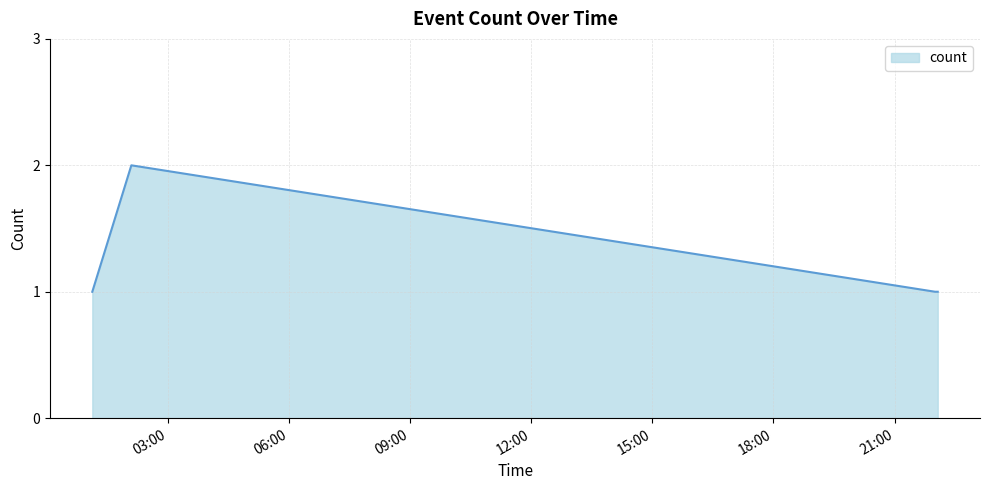

True or false: the data has more than 0 interior local peaks.

True